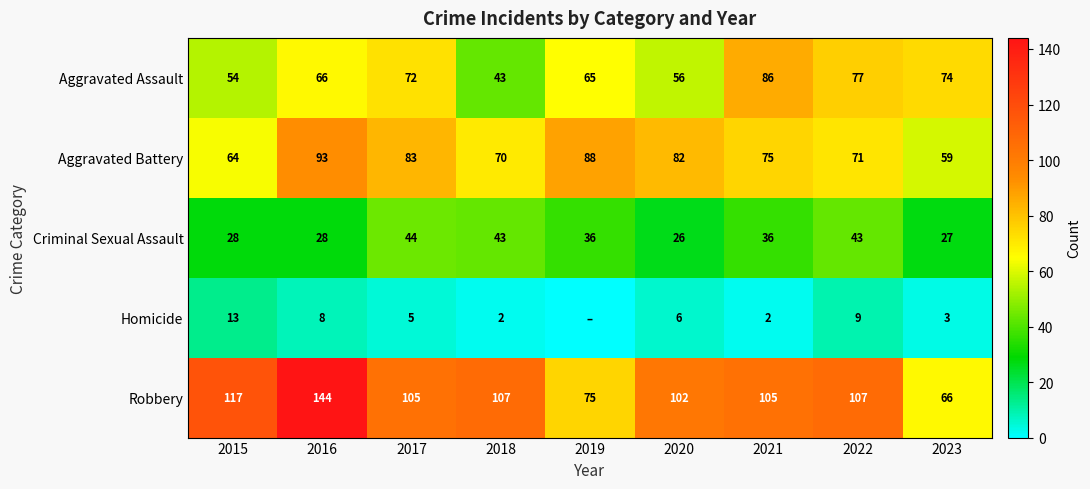

The value of Homicide at 2015 is 13. True or false?

True